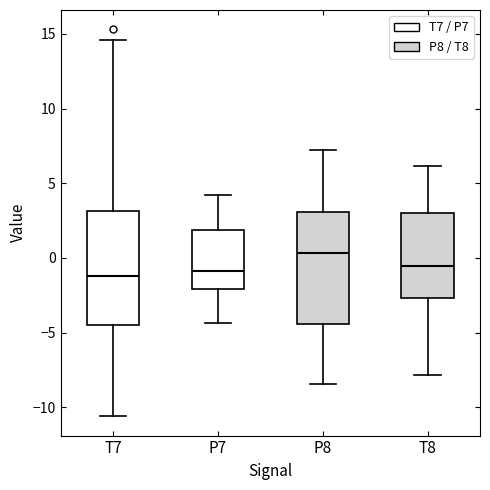

Which box has the highest median line?

P8